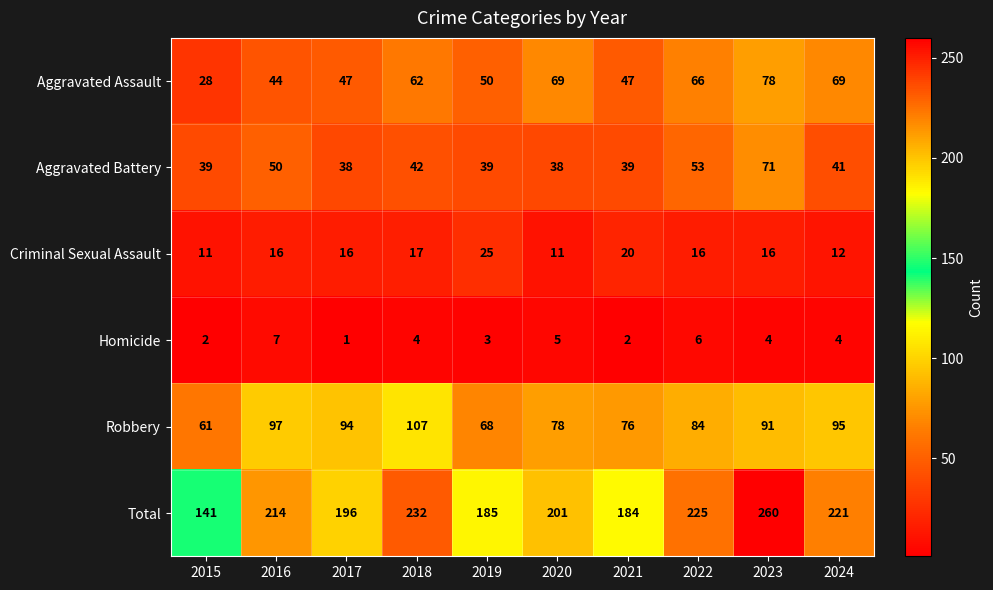

Rank the categories by Robbery value from lowest to highest.

2015, 2019, 2021, 2020, 2022, 2023, 2017, 2024, 2016, 2018